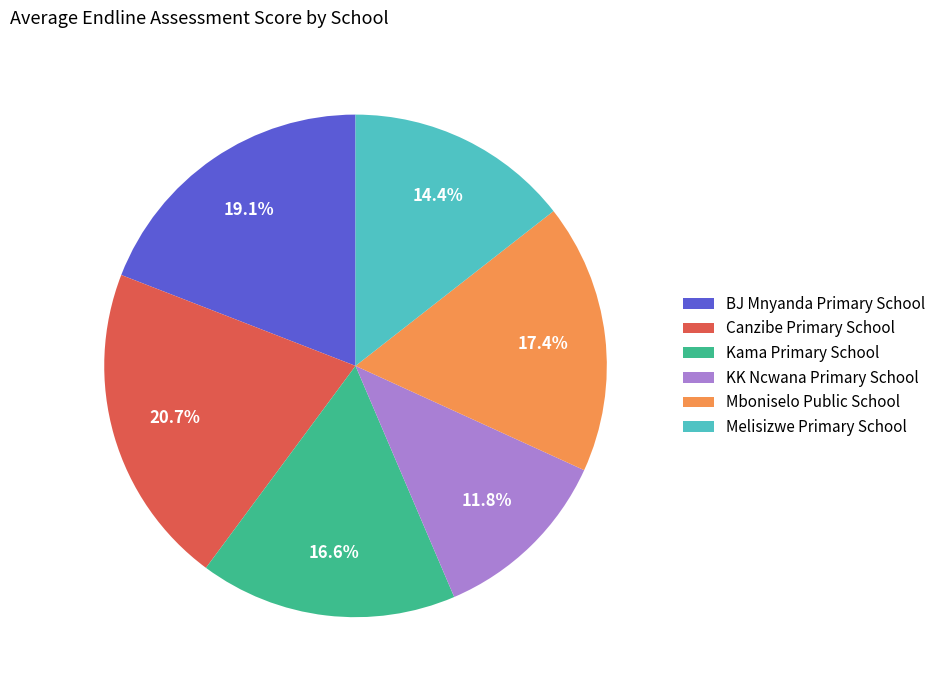

The BJ Mnyanda Primary School slice represents 19% of the pie. True or false?

True